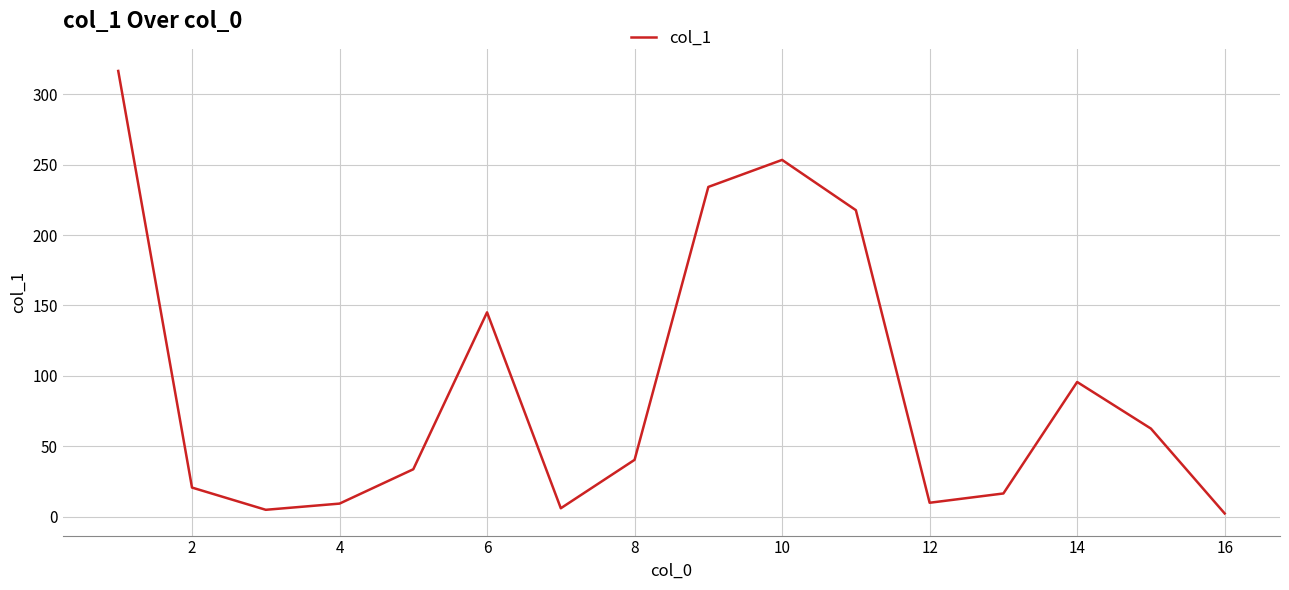

What is the maximum value shown in the chart?

316.6